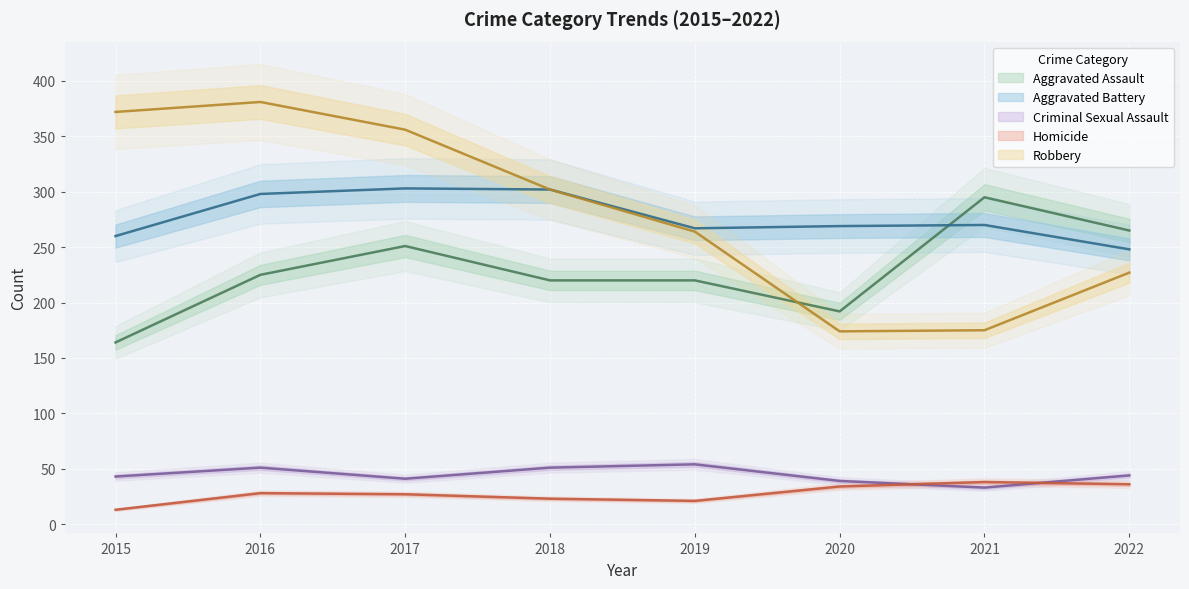

What is the difference between the Homicide values at 2022 and 2018?

13